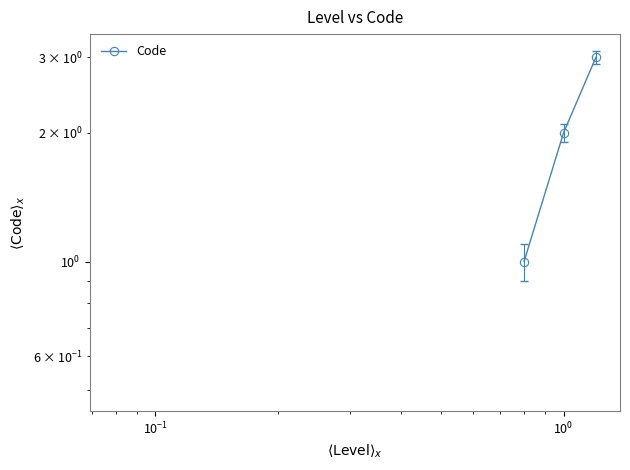

Reading right to left, extract all data points from this chart.

3	2	1